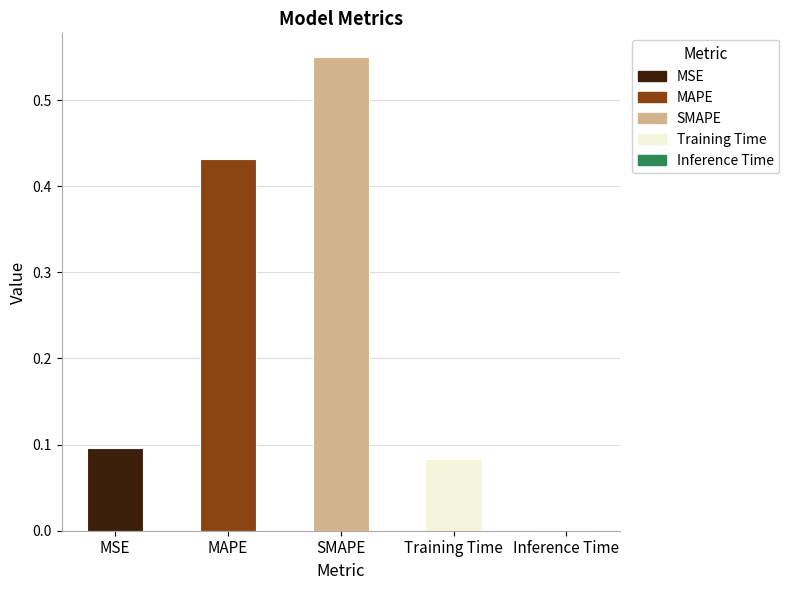

What is the change in value from Training Time to Inference Time?

-0.1